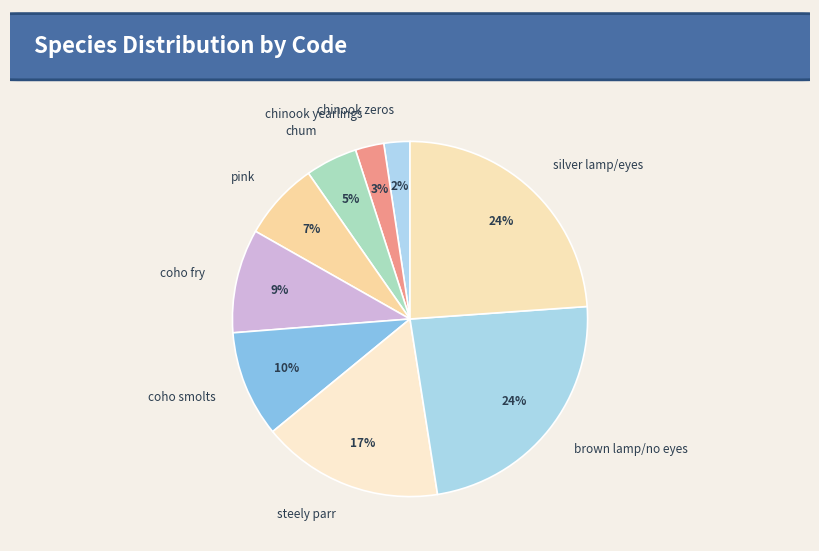

Is the sum of chinook zeros and pink greater than half?

No